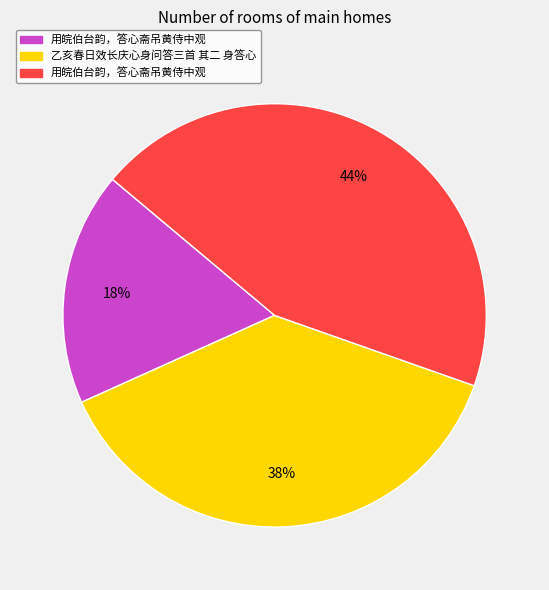

How many segments does this pie chart have?

3